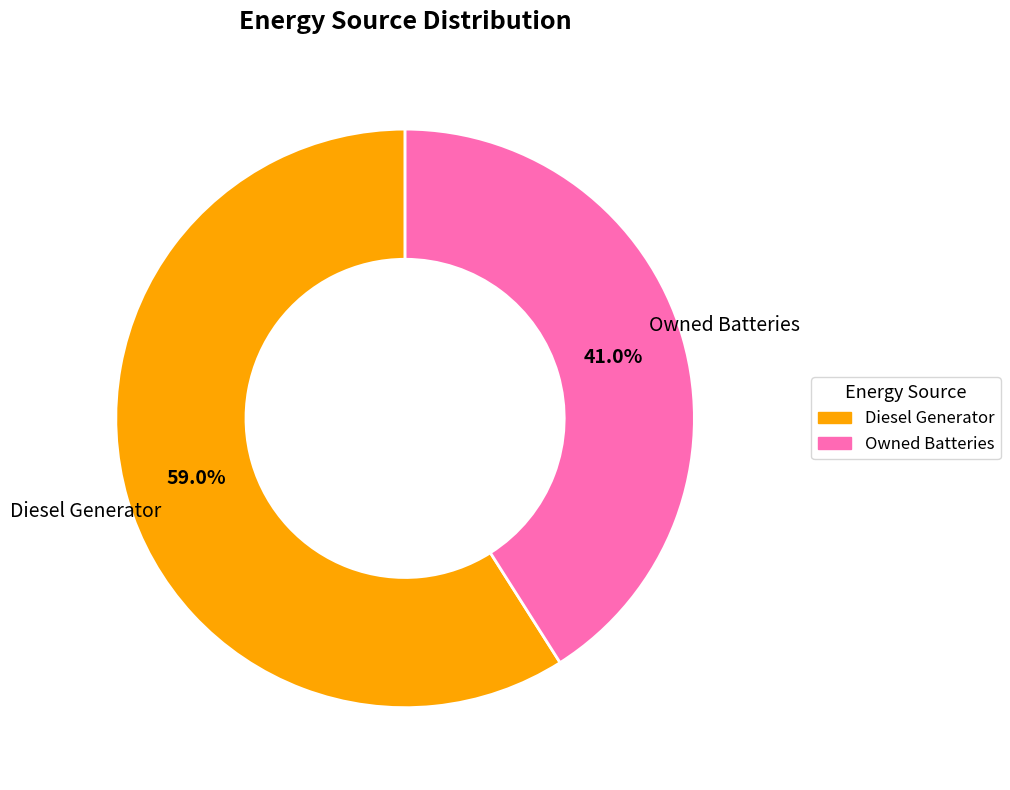

Is there a majority slice in this chart?

Yes